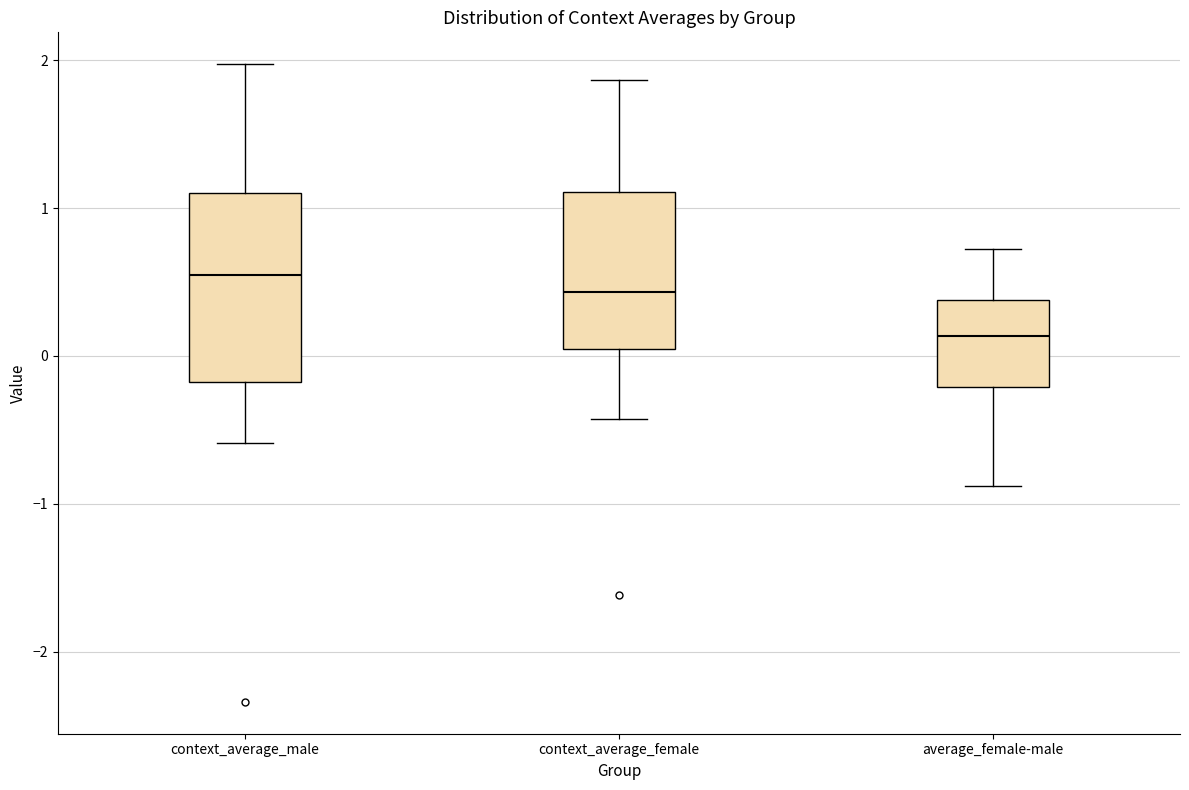

Which box's median line is the lowest?

average_female-male